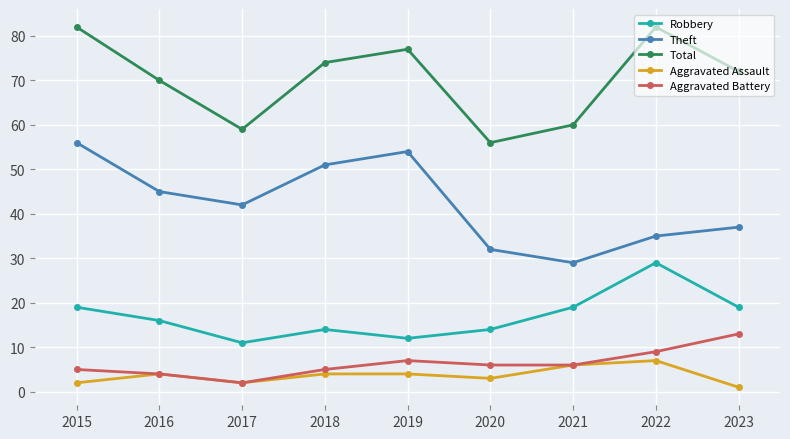

What is the sum of the Aggravated Battery values at 2020 and 2015?

11